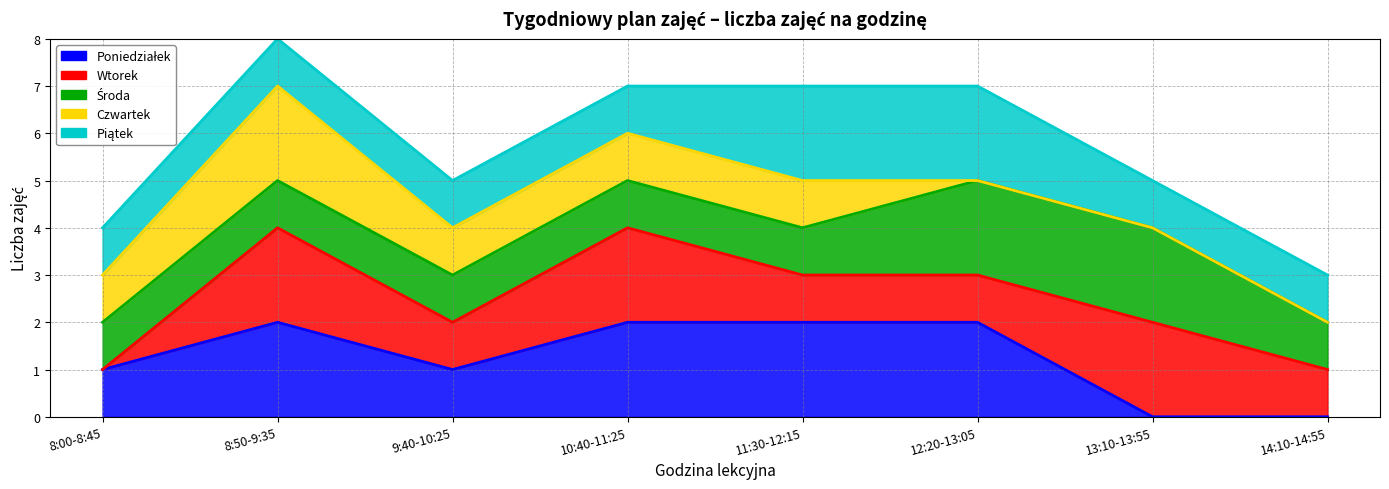

Between 10:40-11:25 and 12:20-13:05, which series saw the biggest shift?

Wtorek (linia)